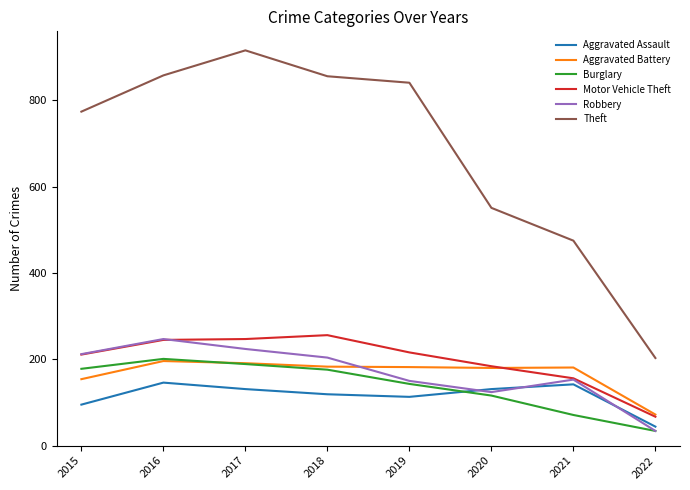

Between 2016 and 2019, which series saw the biggest shift?

Robbery